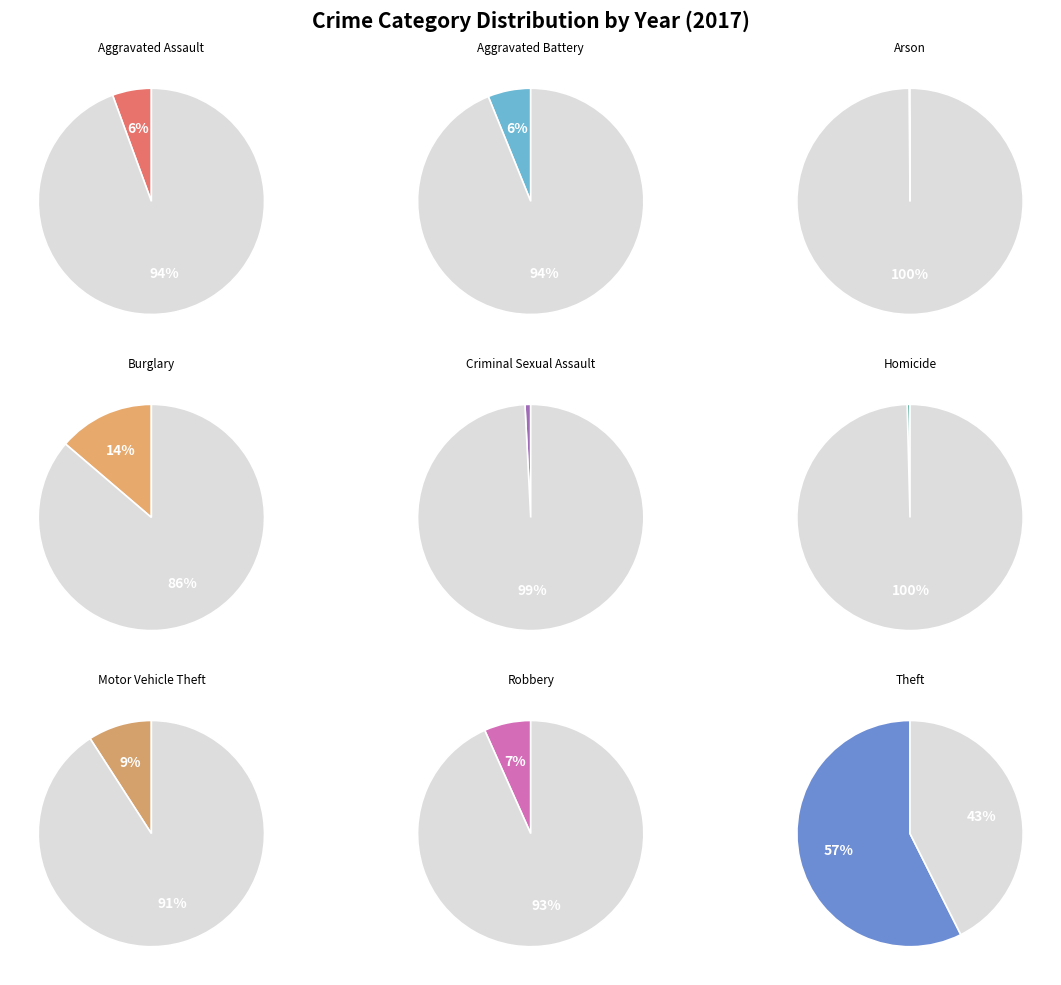

To the nearest percent, what is the combined percentage of Theft and Arson?

58%